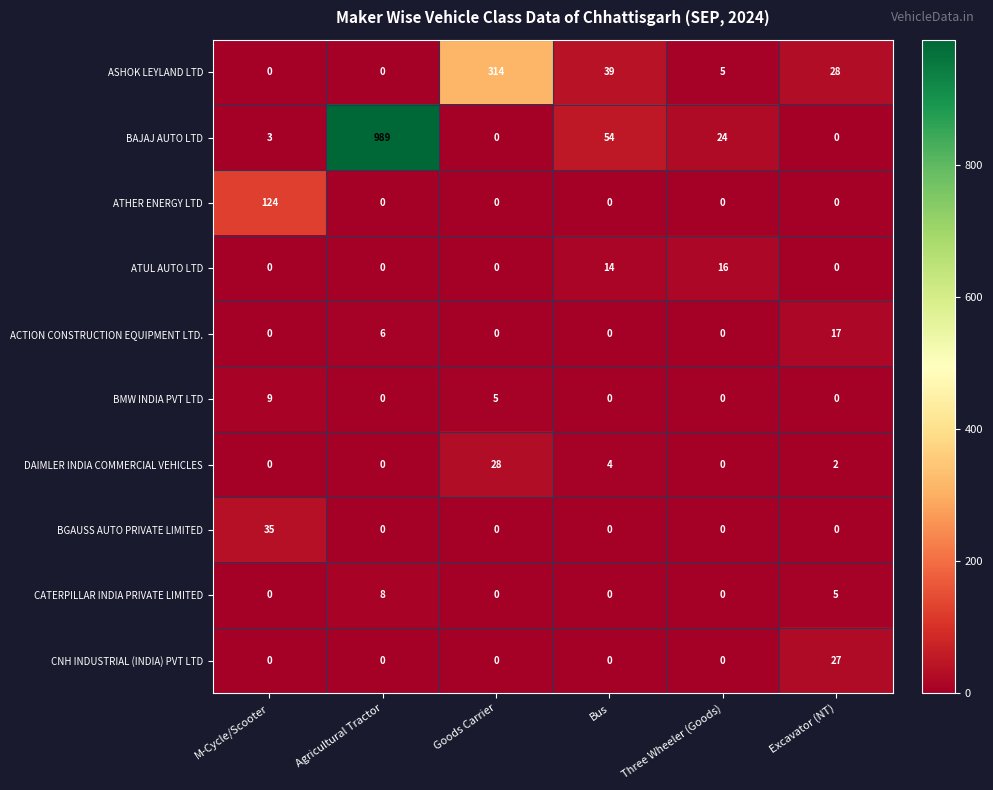

What is the difference between the BAJAJ AUTO LTD values at Goods Carrier and Agricultural Tractor?

989